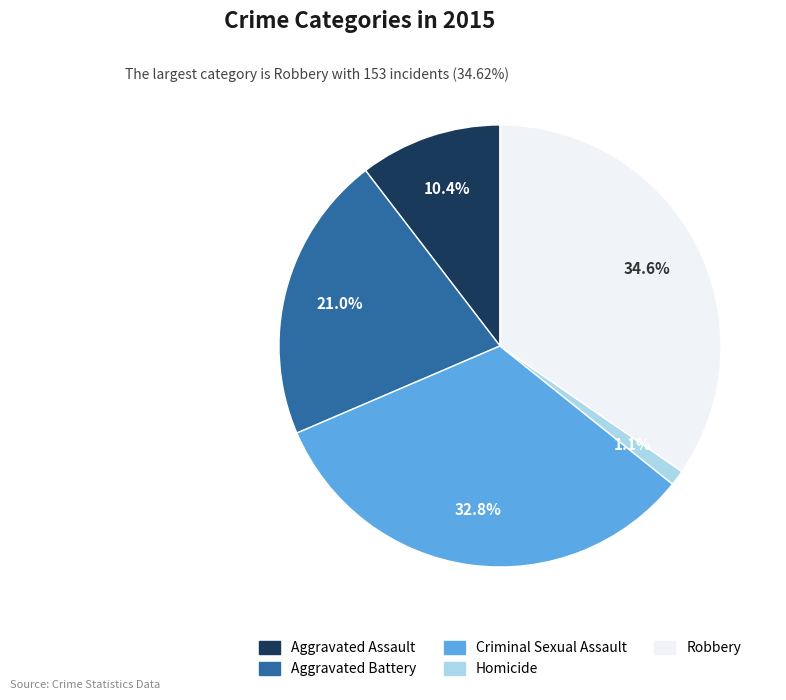

Rank the categories by value from lowest to highest.

Homicide, Aggravated Assault, Aggravated Battery, Criminal Sexual Assault, Robbery